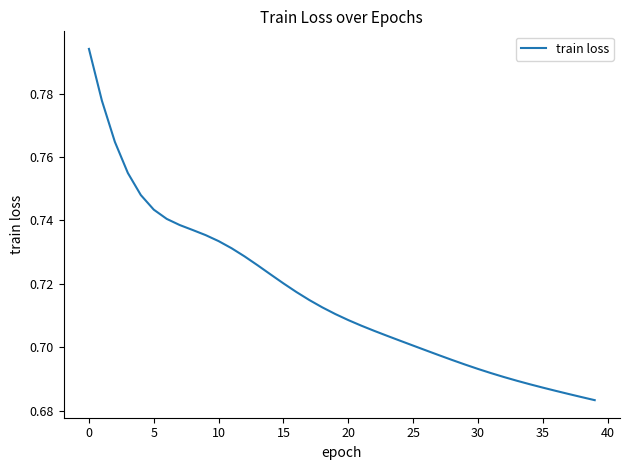

The chart shows a value of 0.7 at 25. True or false?

True